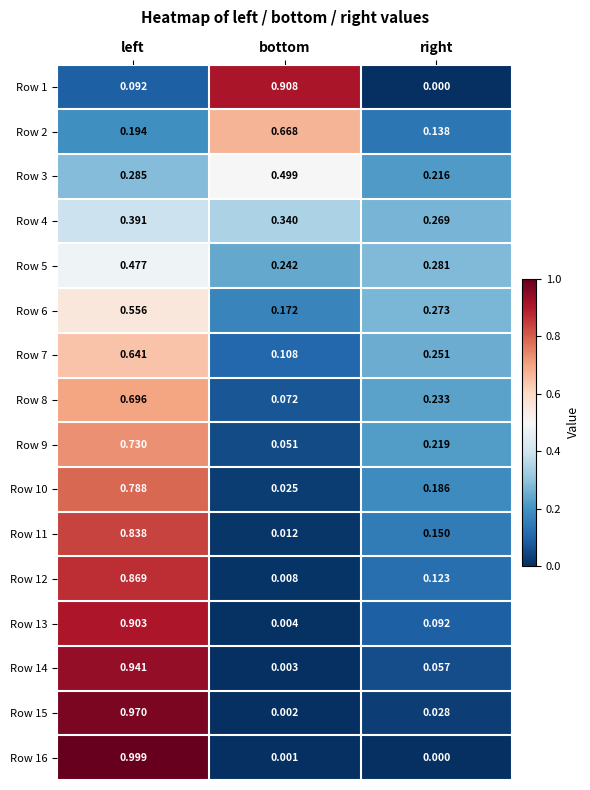

Is the value of Row 2 at left greater than the value of Row 6 at bottom?

Yes